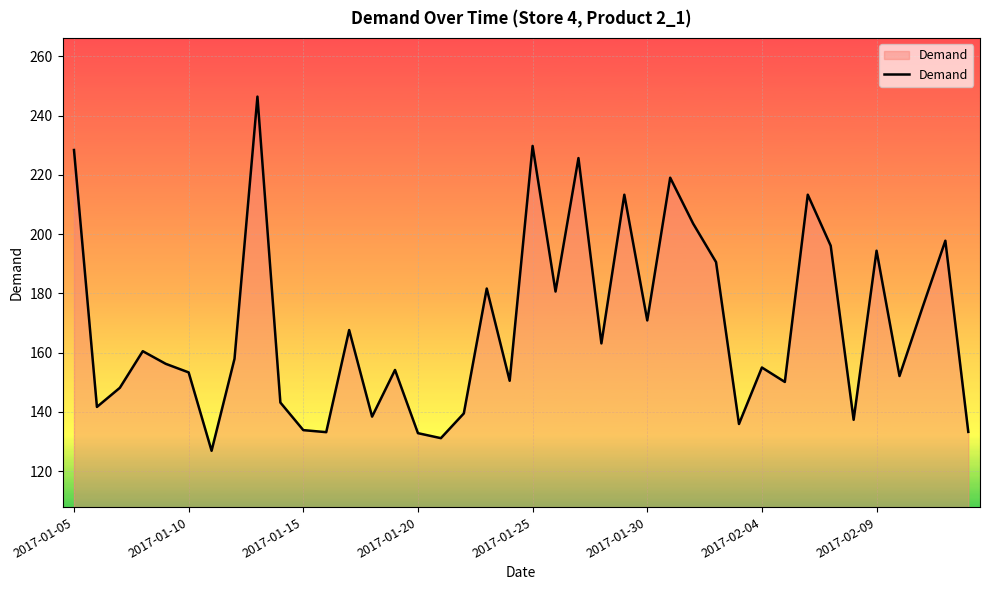

How many lines are shown in the chart?

1